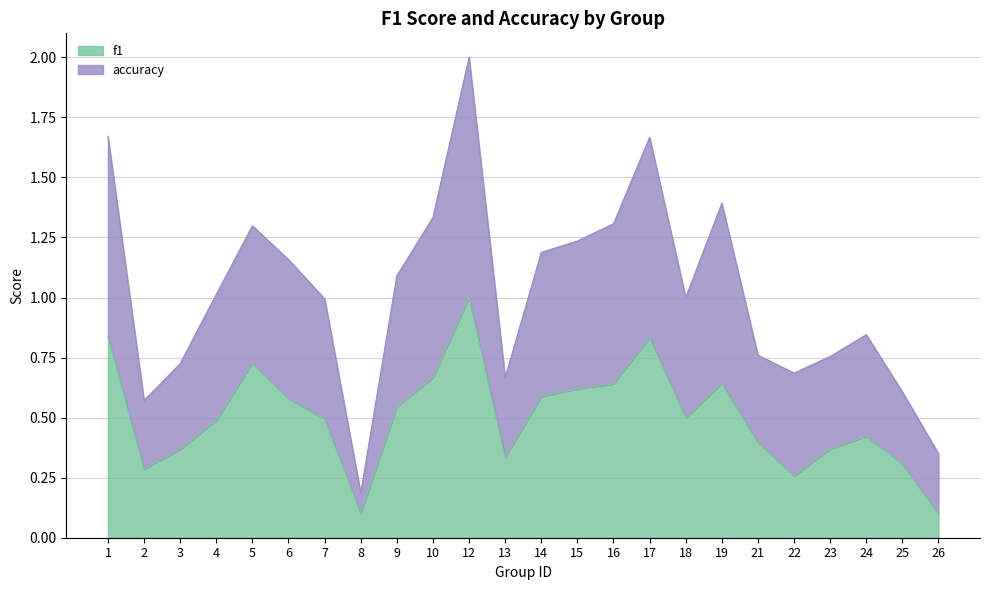

Rank the series by their maximum value, from highest to lowest.

accuracy, f1